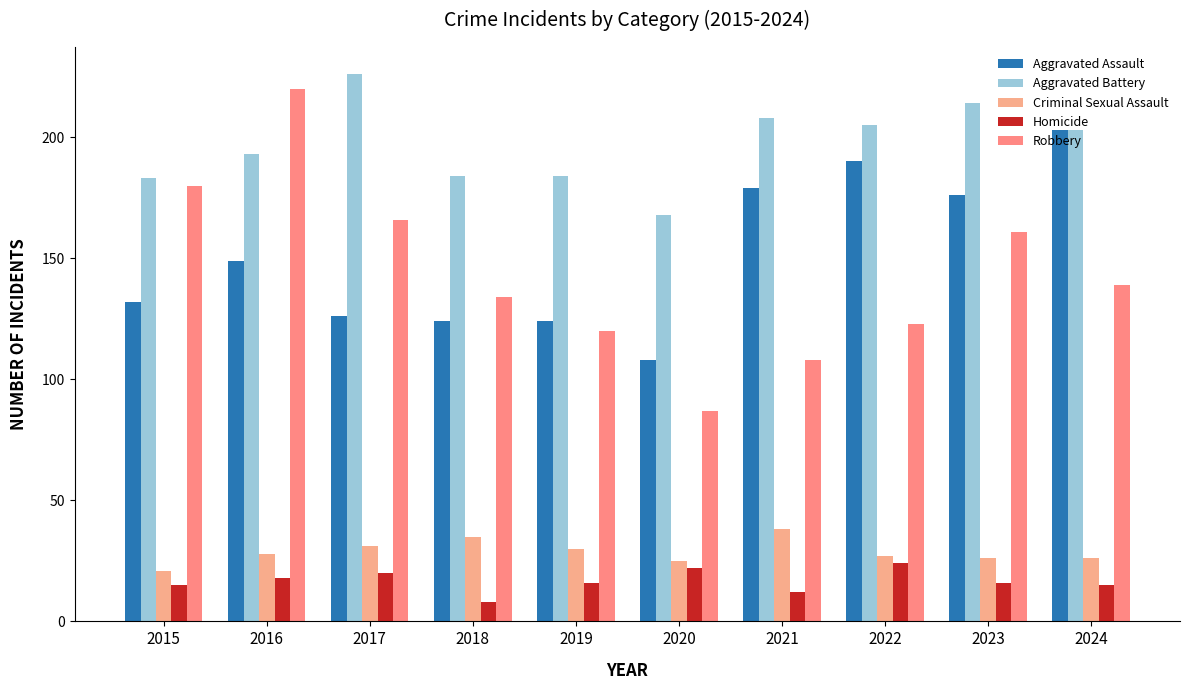

Is the value of Aggravated Battery at 2016 greater than the value of Robbery at 2023?

Yes